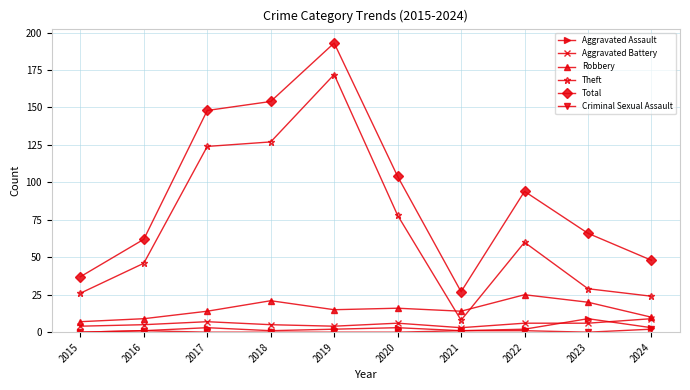

What is the value of the Aggravated Battery point at the 9th from the left?

6